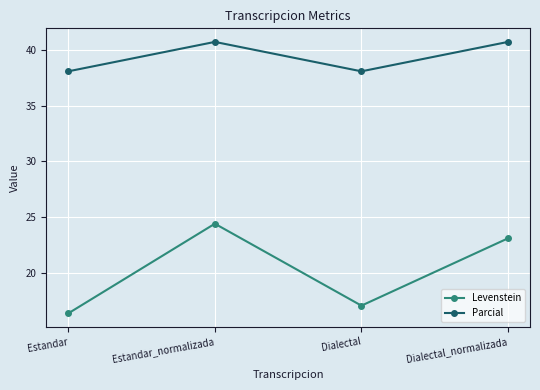

How many values in the Parcial series are below 40?

2